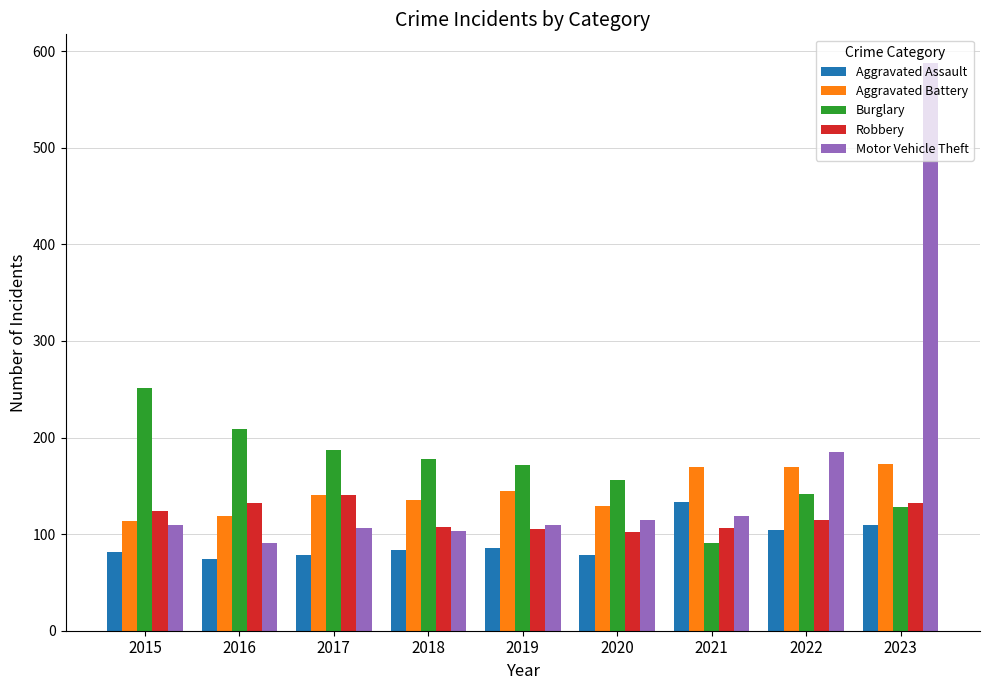

What value does the Aggravated Battery series have at 2016?

119